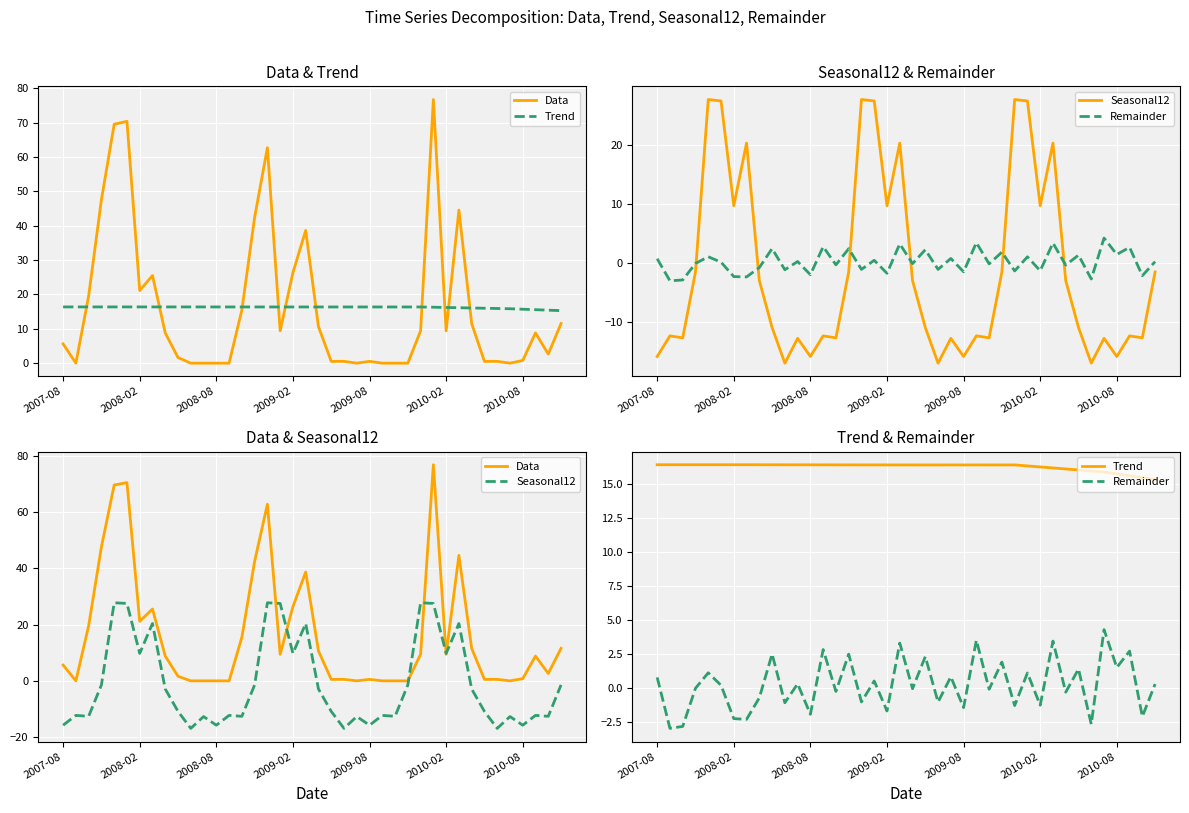

How many lines are shown in the chart?

4